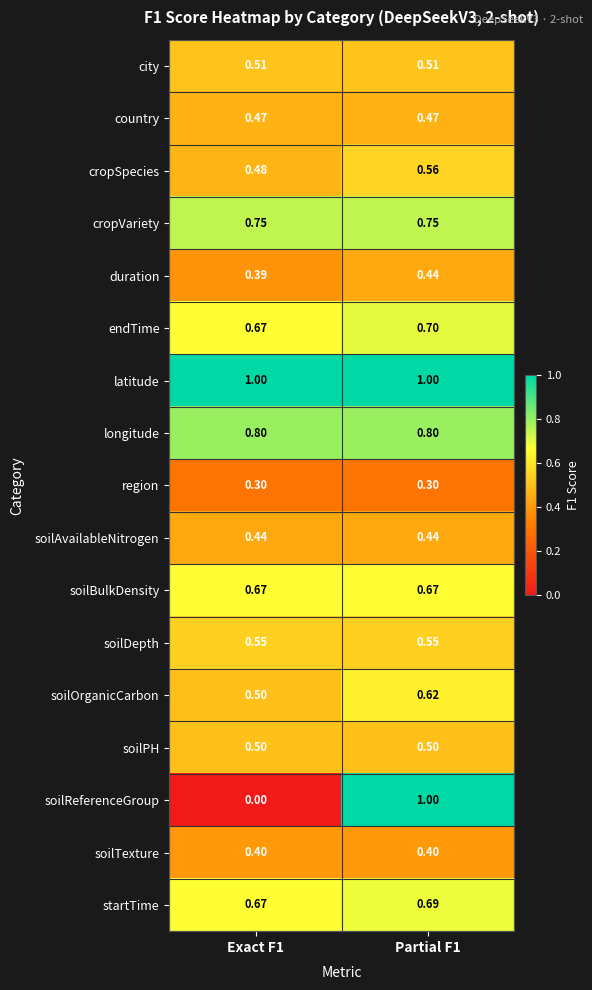

Which series has the widest spread of values?

soilReferenceGroup